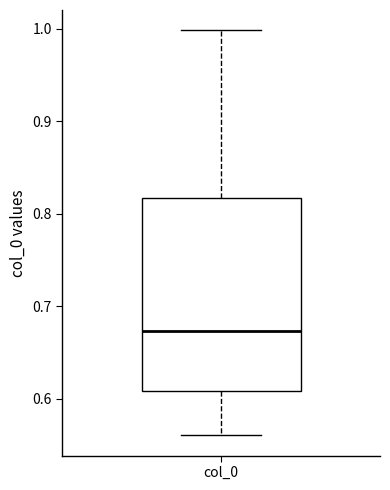

Read this box plot against the y-axis: the position of the median line, the range covered by the box, and the ends of both whiskers. The values are not printed on the chart, so give them approximately, as read against the axis.

median 0.67, box 0.61 to 0.82, whiskers 0.56 to 1.00